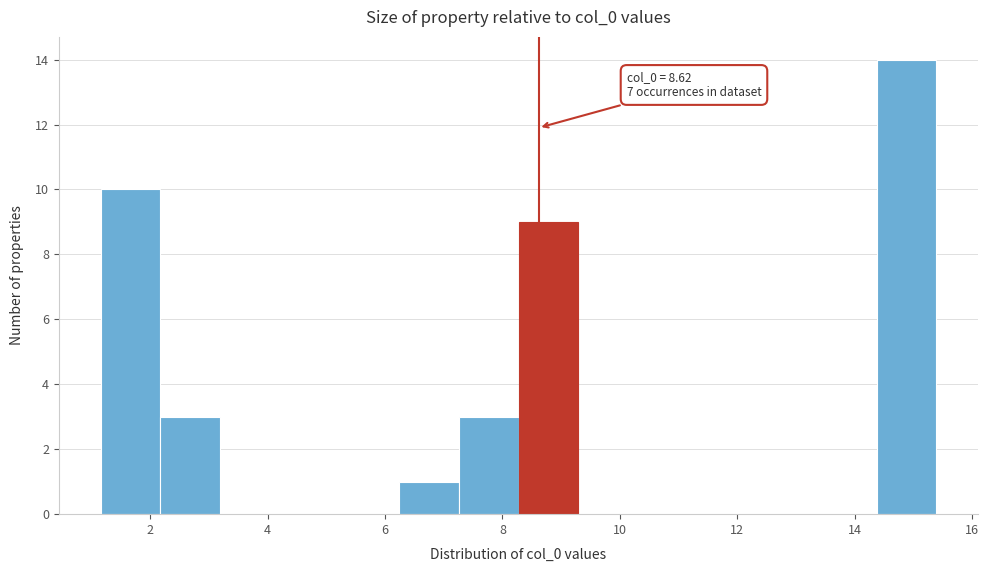

Over which range of the x-axis is the bar tallest?

14.4 to 15.4